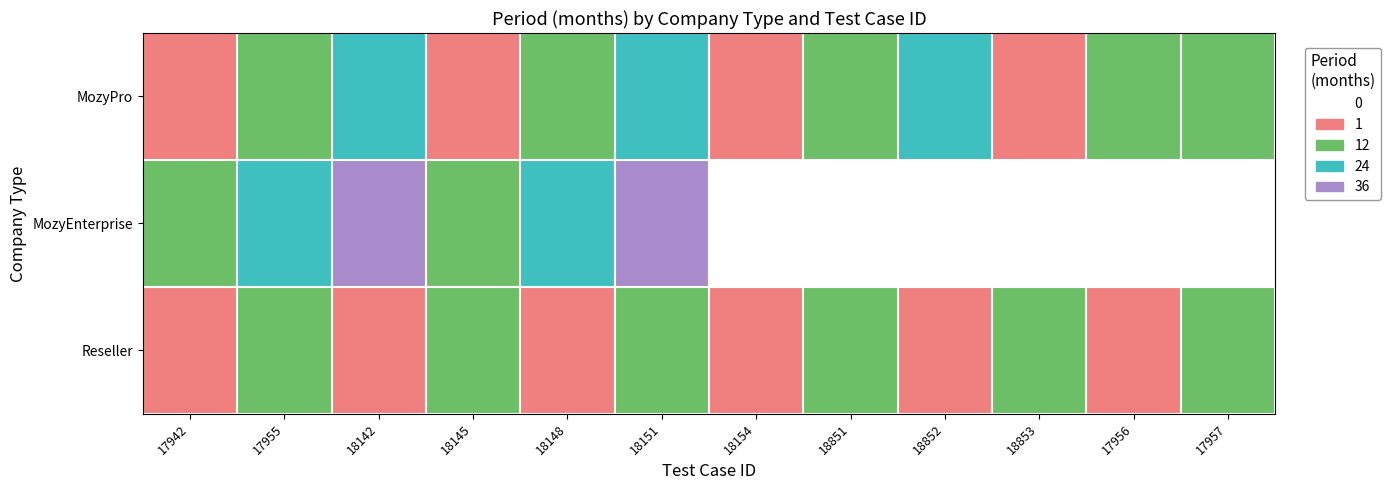

Which category has the lowest value across all series?

18154